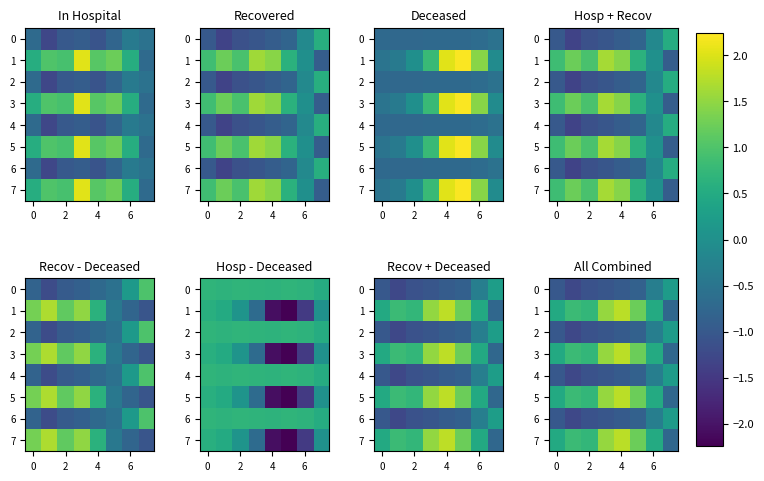

What is the lowest value of the 4 series?

-1.3